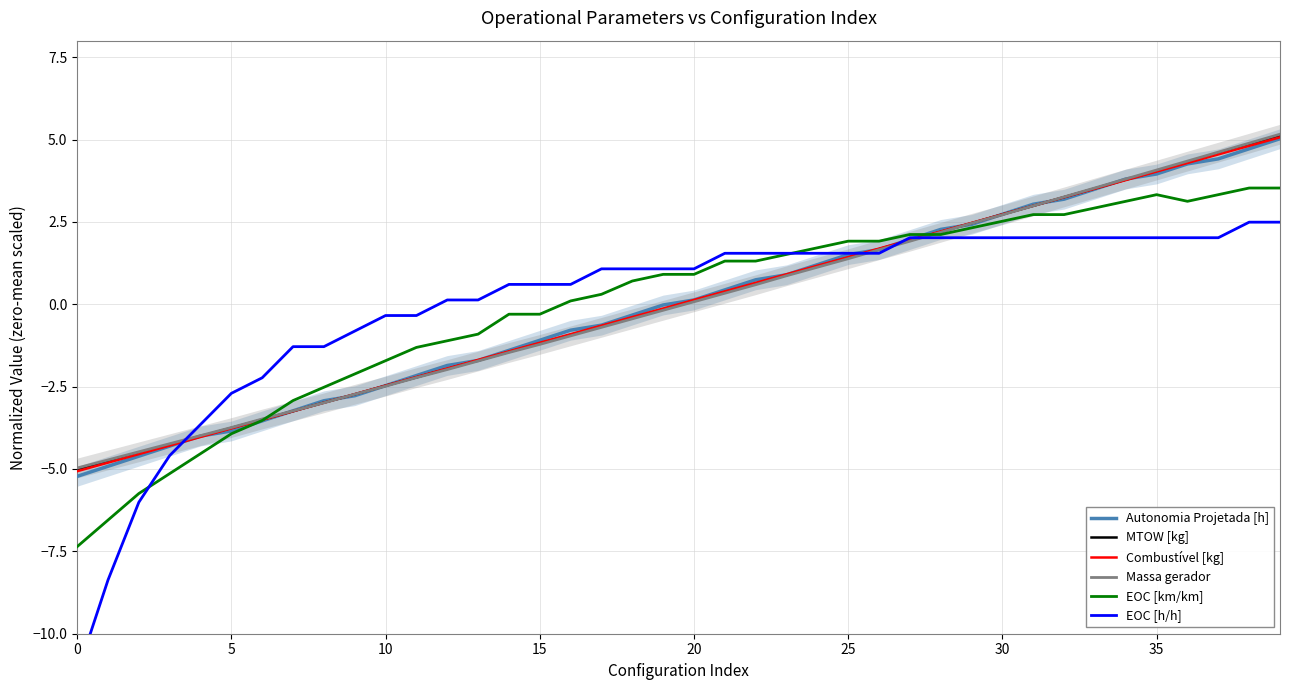

What is the lowest value of the EOC [km/km] series?

-7.4